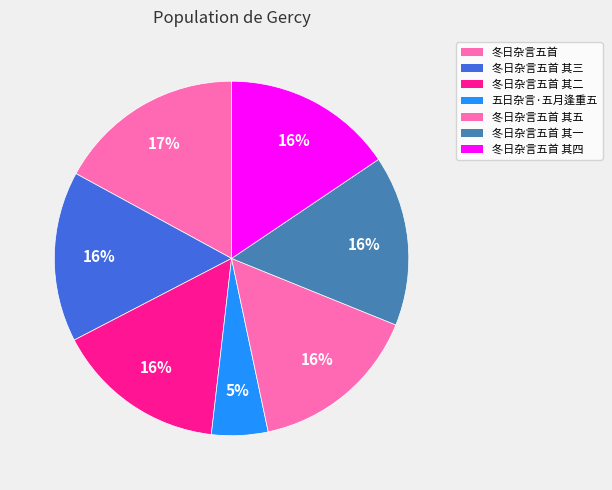

Is there a majority slice in this chart?

No